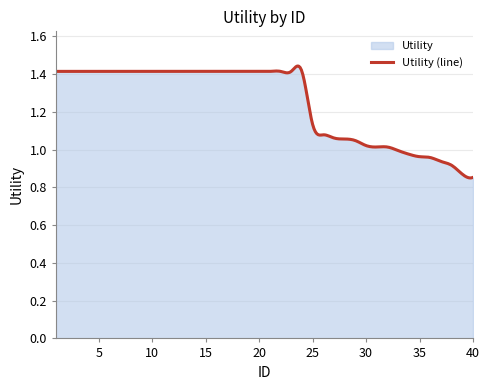

Is it true that the value at 16 is 1.4?

True